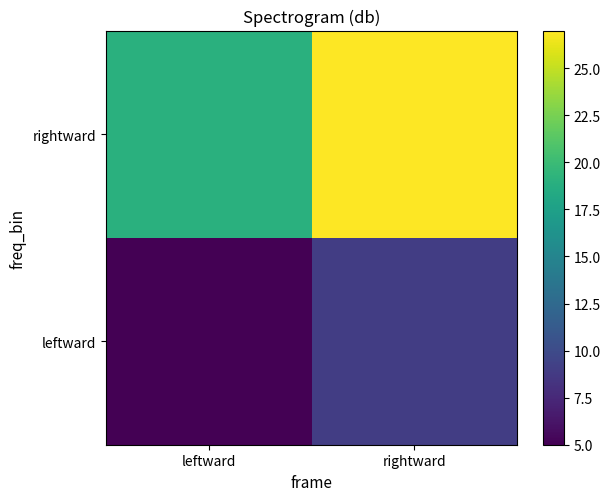

Which series has the largest range (max minus min)?

rightward